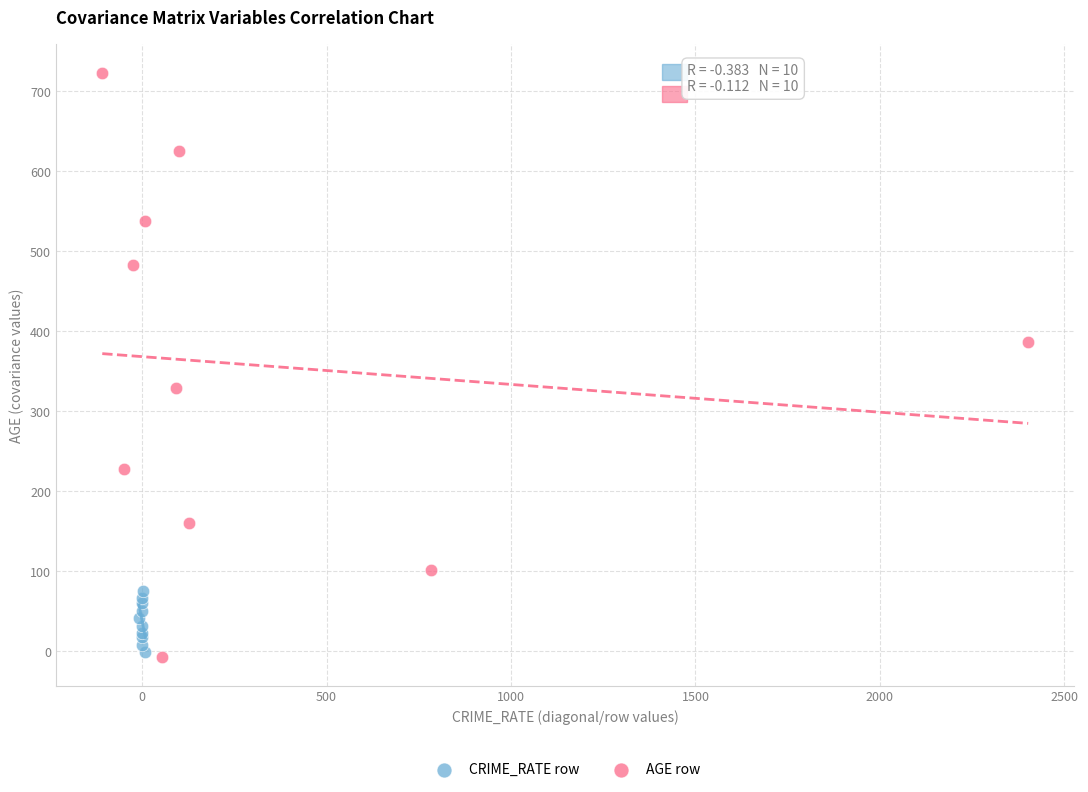

Which series contains the highest Y value?

AGE row